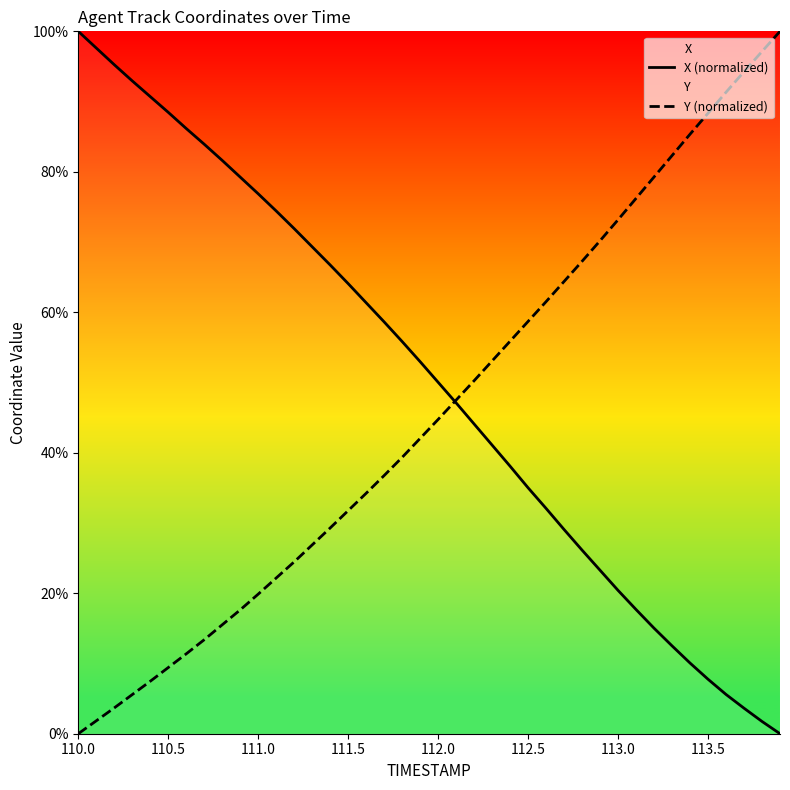

The X (normalized) series shows 88.5 at 110.5. True or false?

True